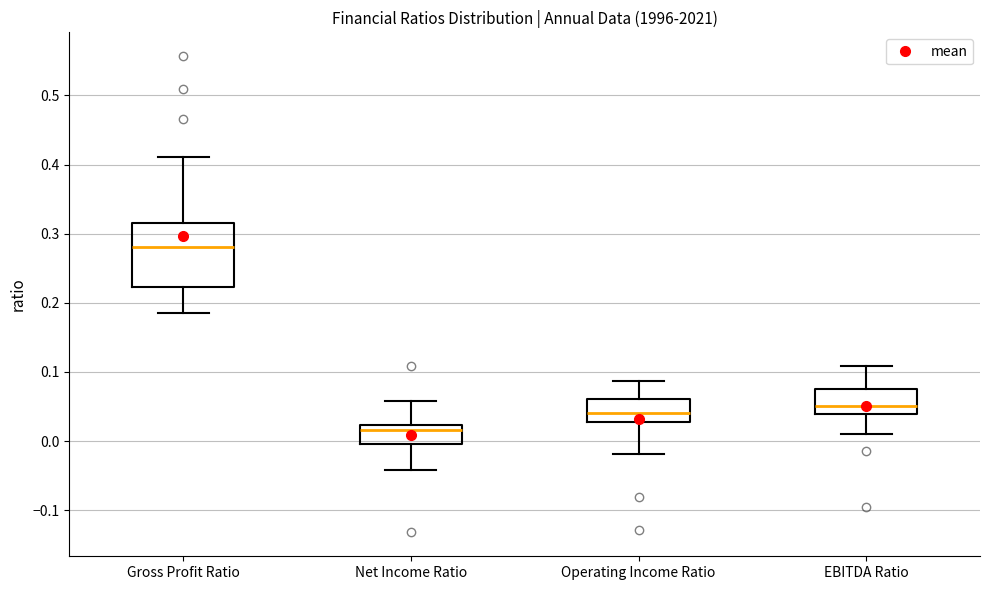

Reading left to right, transcribe this box plot: for each box, give where its median line is, the range the box spans, and where its two whiskers end, as read against the y-axis. The values are not printed on the chart, so give them approximately, as read against the axis.

Gross Profit Ratio: median 0.28, box 0.22 to 0.32, whiskers 0.18 to 0.41
Net Income Ratio: median 0.02 (just below the box's upper edge), box 0.00 to 0.02, whiskers -0.04 to 0.06
Operating Income Ratio: median 0.04, box 0.03 to 0.06, whiskers -0.02 to 0.09
EBITDA Ratio: median 0.05, box 0.04 to 0.07, whiskers 0.01 to 0.11